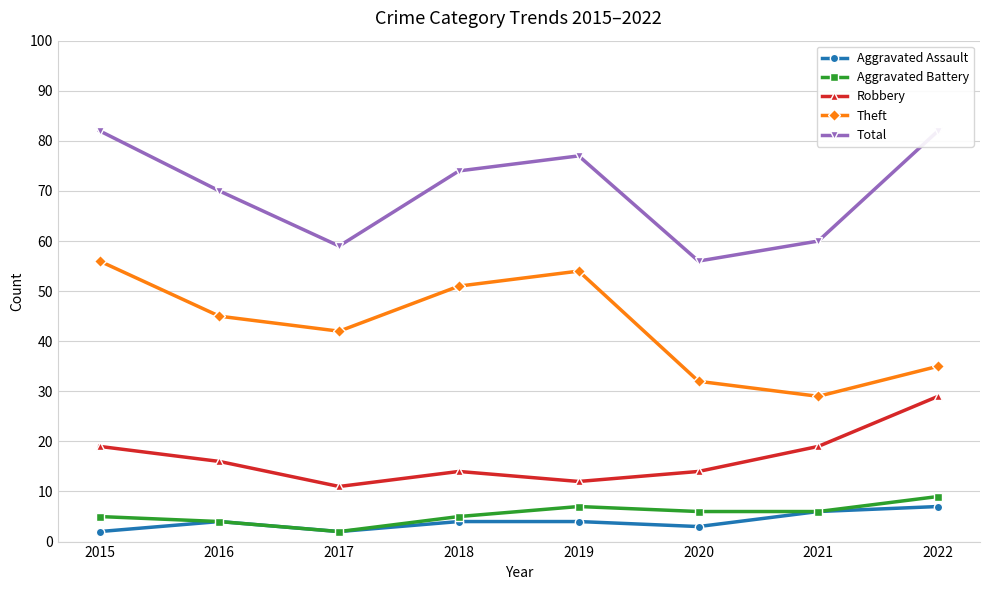

Reading right to left, extract all data points from this chart.

Aggravated Assault: 7	6	3	4	4	2	4	2
Aggravated Battery: 9	6	6	7	5	2	4	5
Robbery: 29	19	14	12	14	11	16	19
Theft: 35	29	32	54	51	42	45	56
Total: 82	60	56	77	74	59	70	82